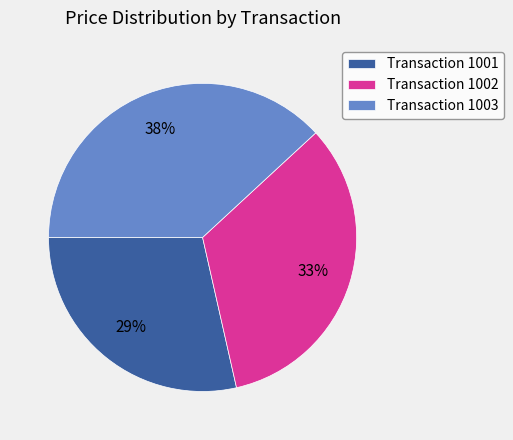

What percentage is the Transaction 1001 slice, to the nearest percent?

29%